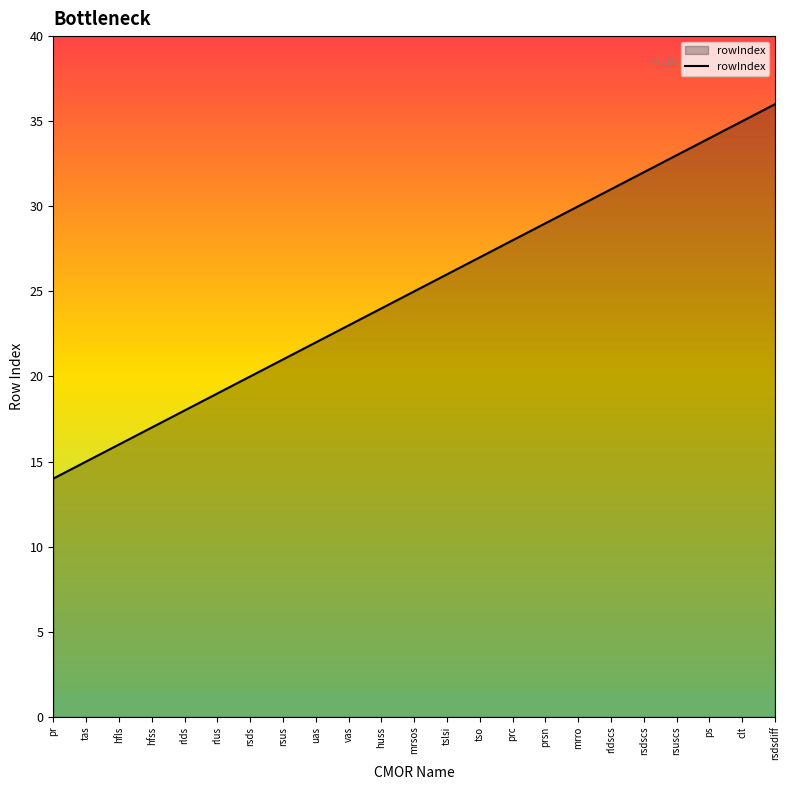

What position from the left is tso?

14